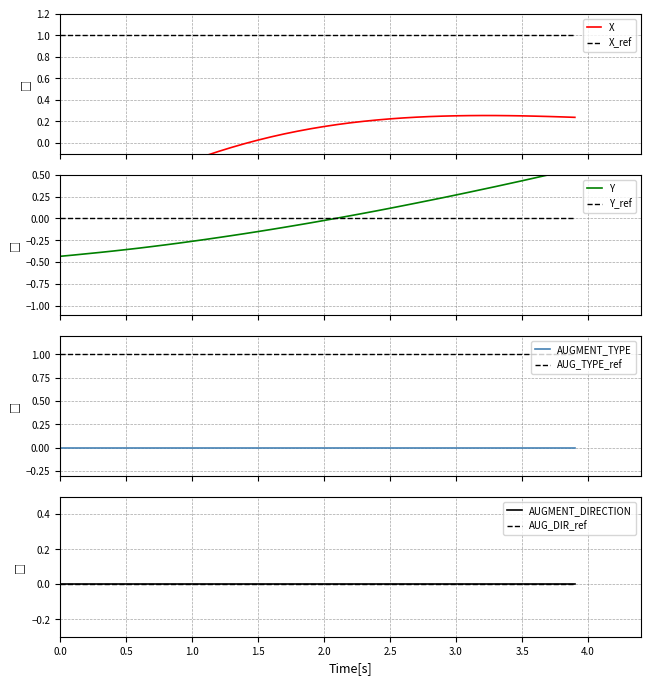

True or false: Y has more than 2 points higher than both neighbors.

False